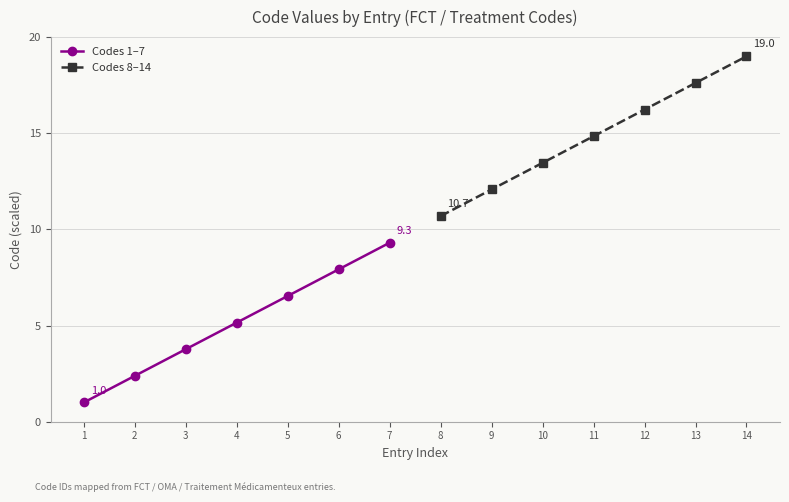

At which label does Codes 1–7 reach its minimum?

1